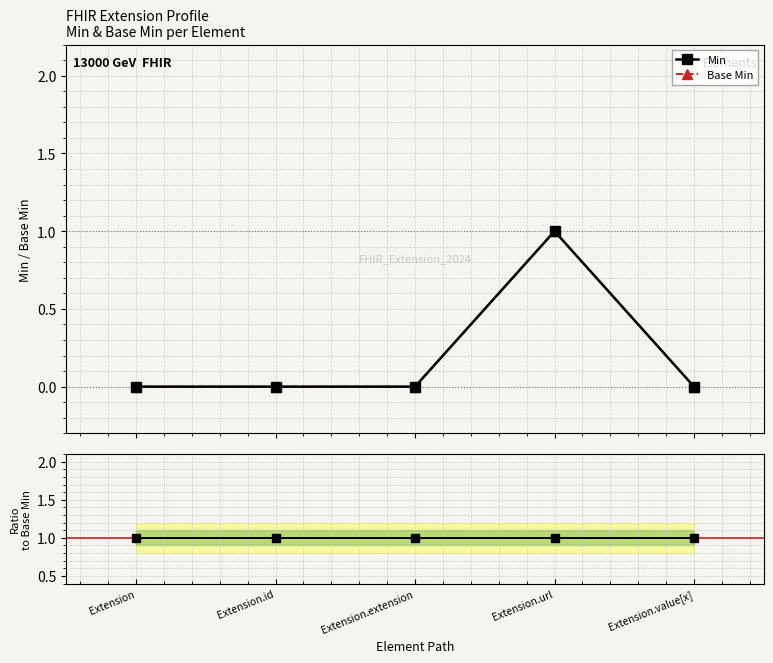

How many interior local peaks does the Base Min series have?

1